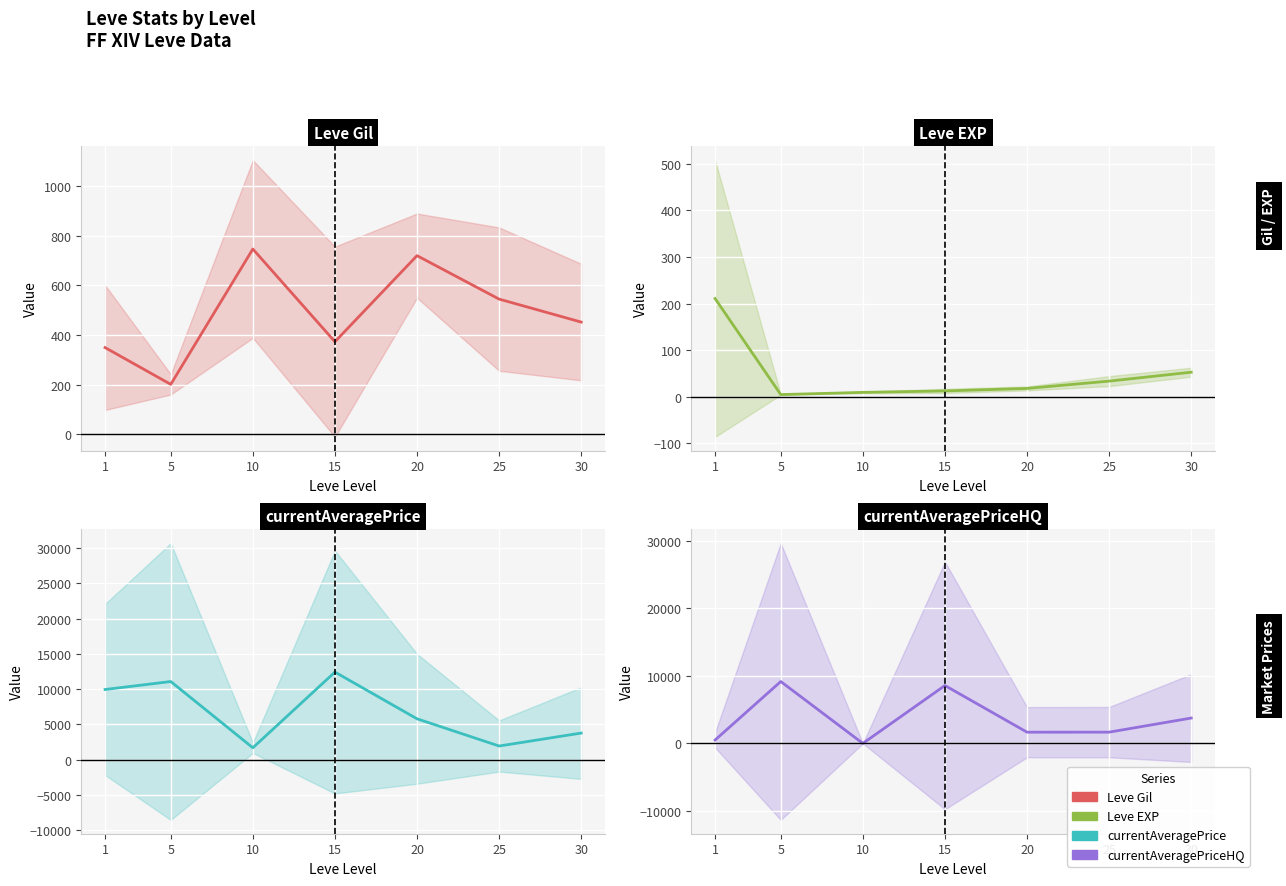

The Leve Gil series shows 746.7 at 10. True or false?

True